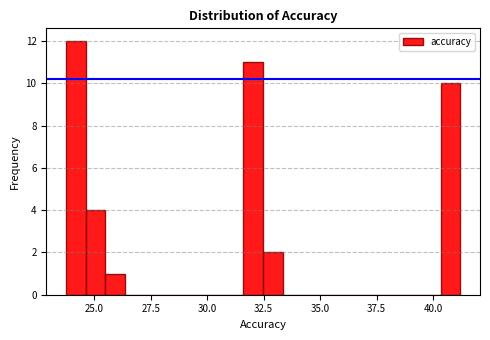

Around what value on the x-axis is the tallest bar? Give the approximate position of its centre, as read against the axis.

24.0